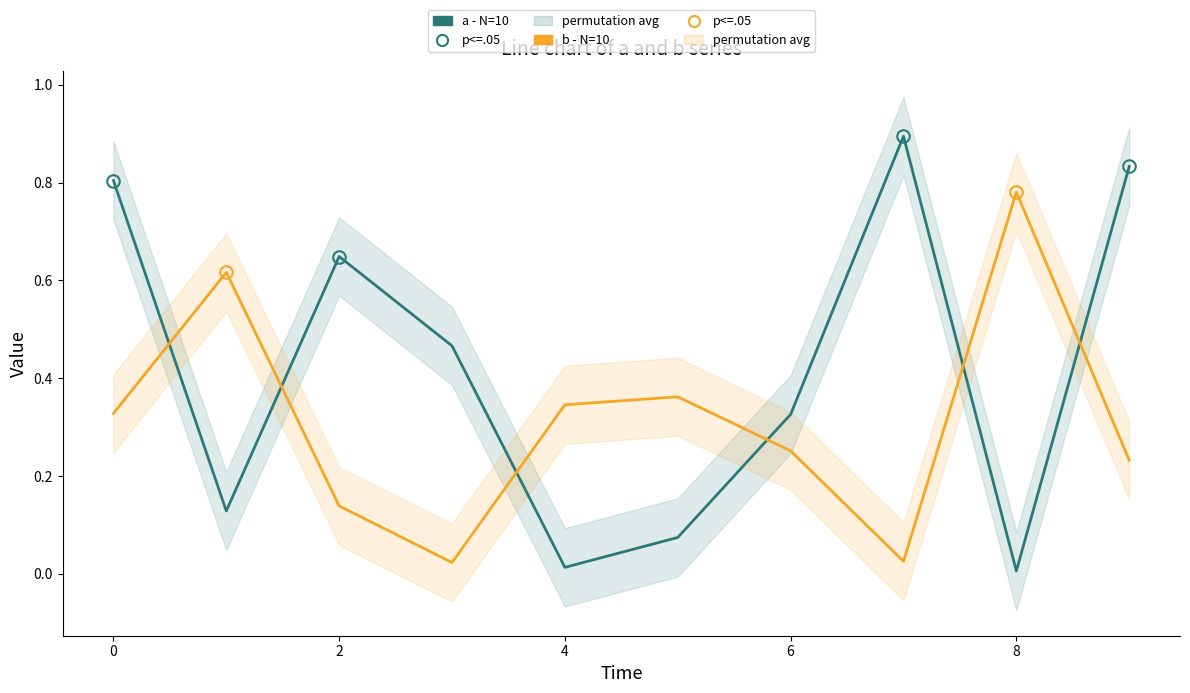

Is it true that b equals 0.1 at 4?

False